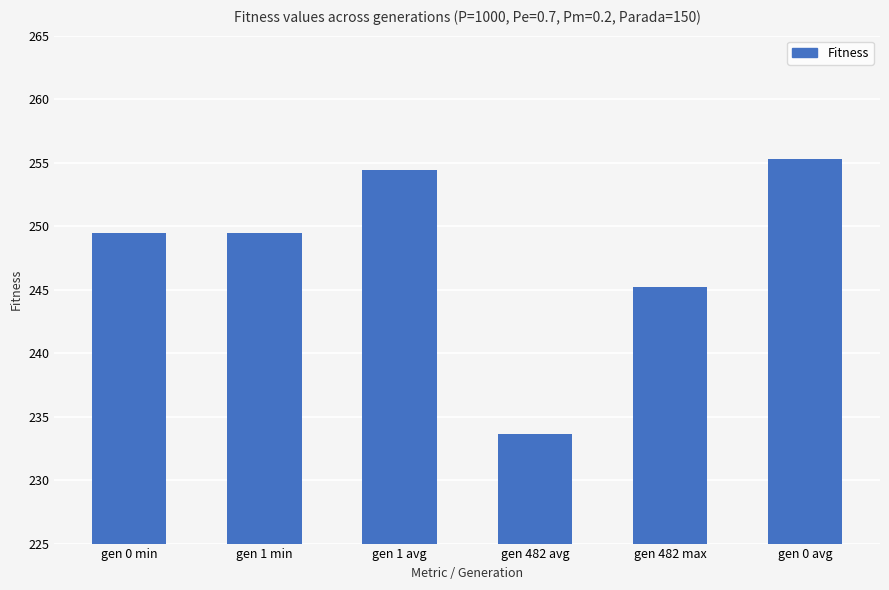

What is the greatest value displayed?

255.3